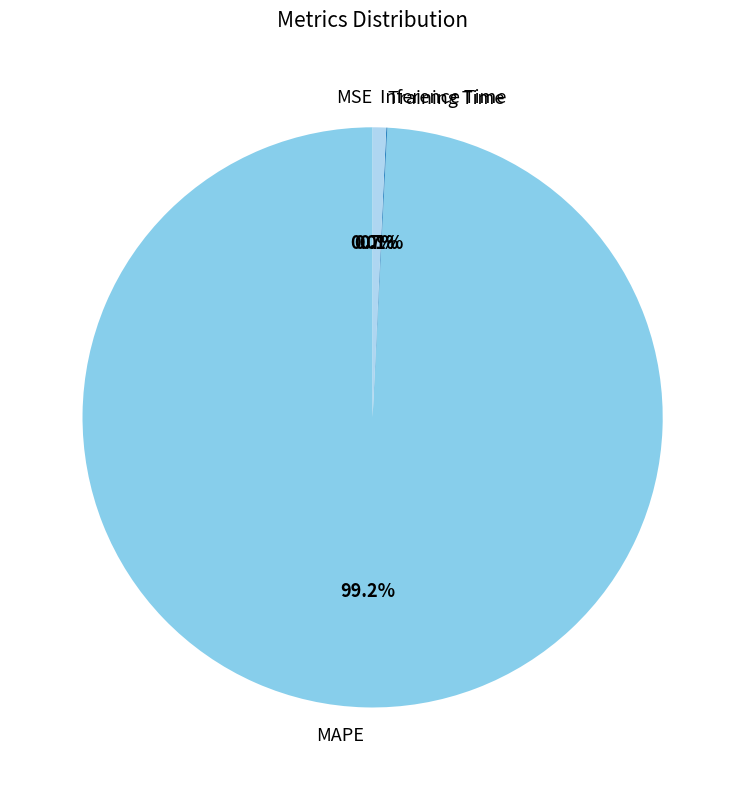

Which category has the biggest portion of the pie?

MAPE